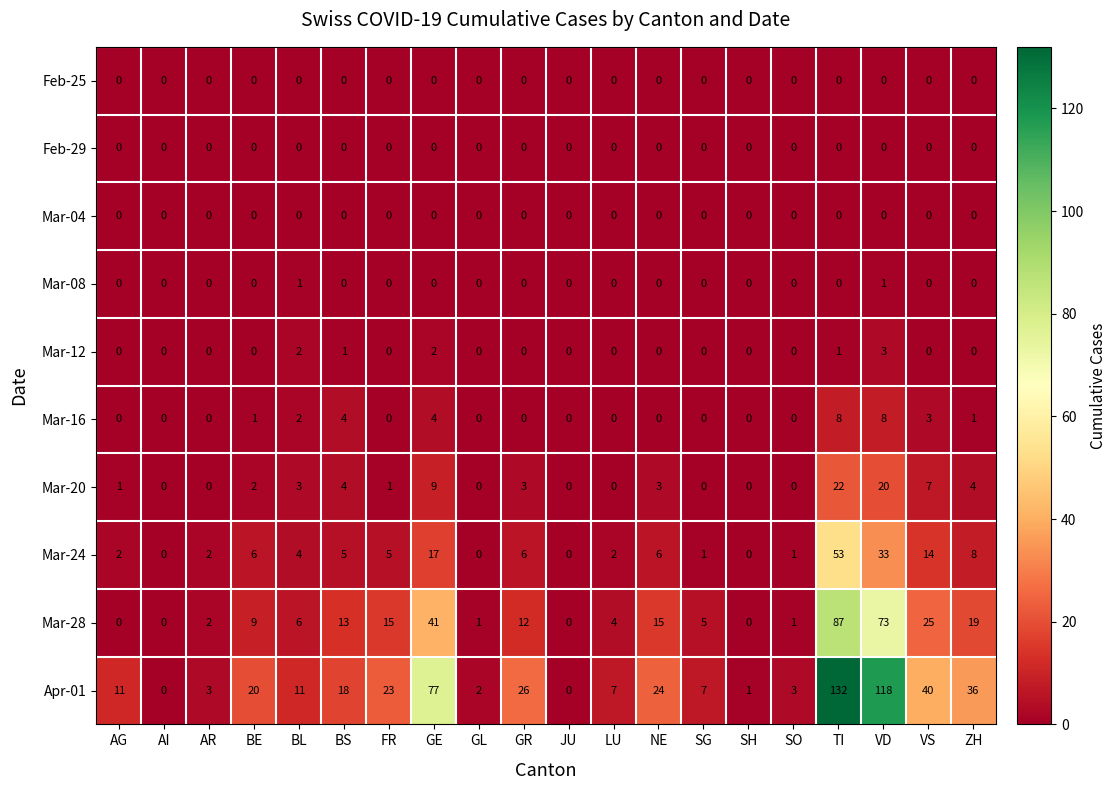

At which category is the sum across all series the highest?

TI